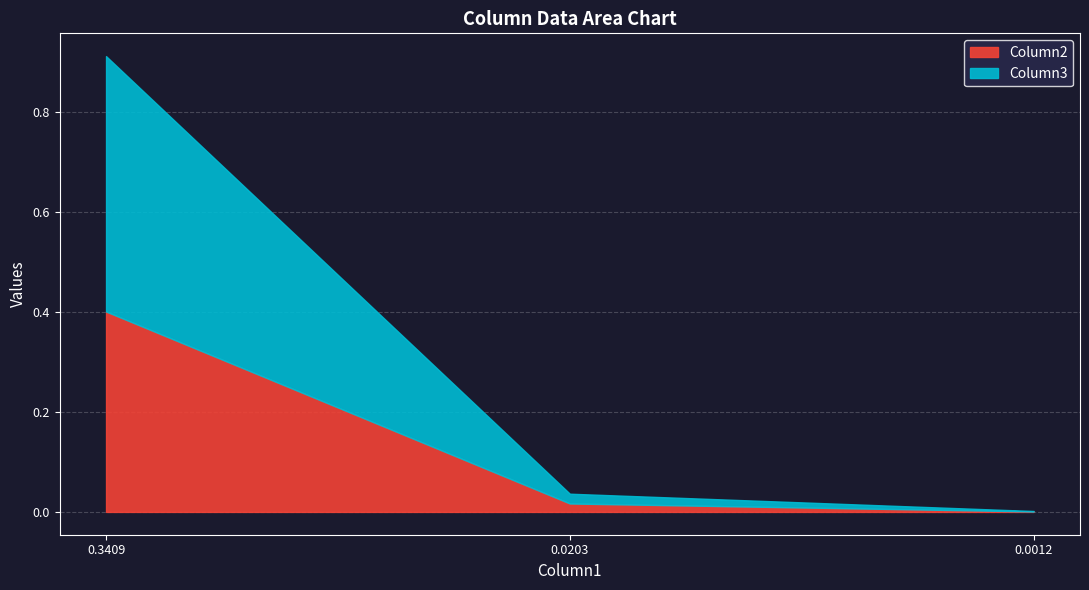

True or false: Column2 has a value of 0.6 at 0.3409354454388379.

False